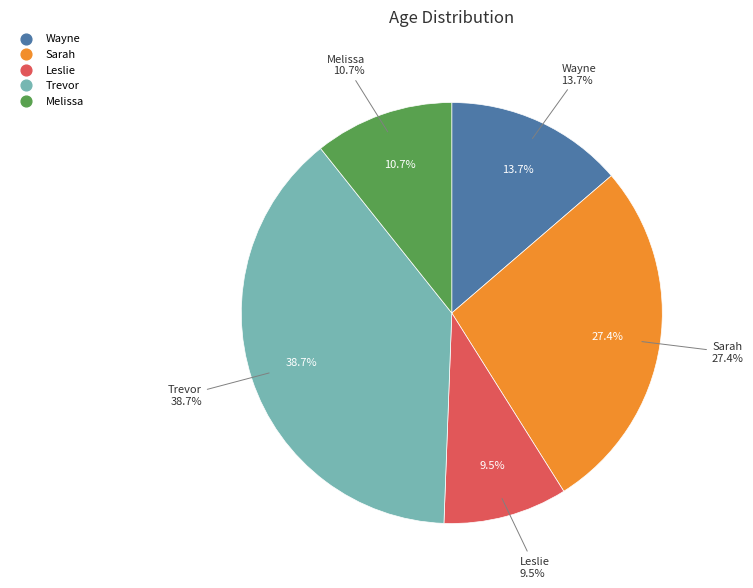

Is there a majority slice in this chart?

No